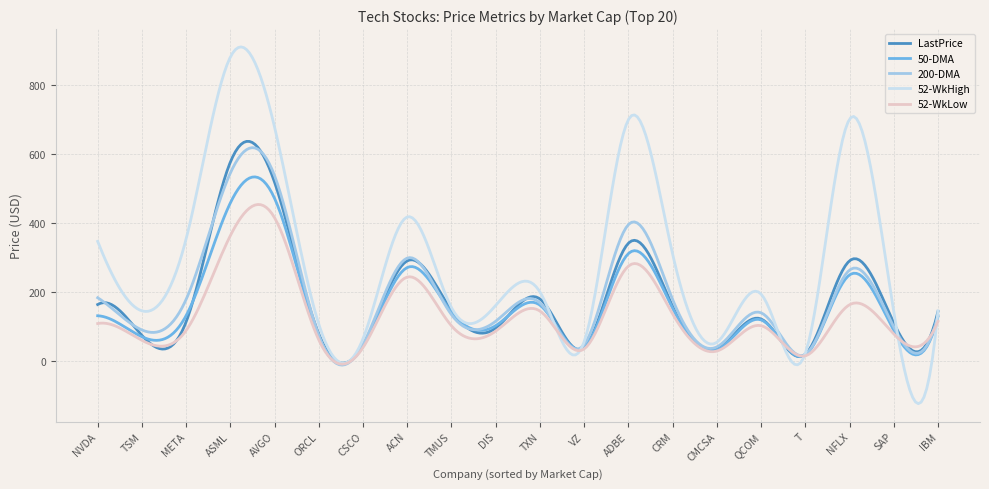

How many categories are shown in the chart?

300